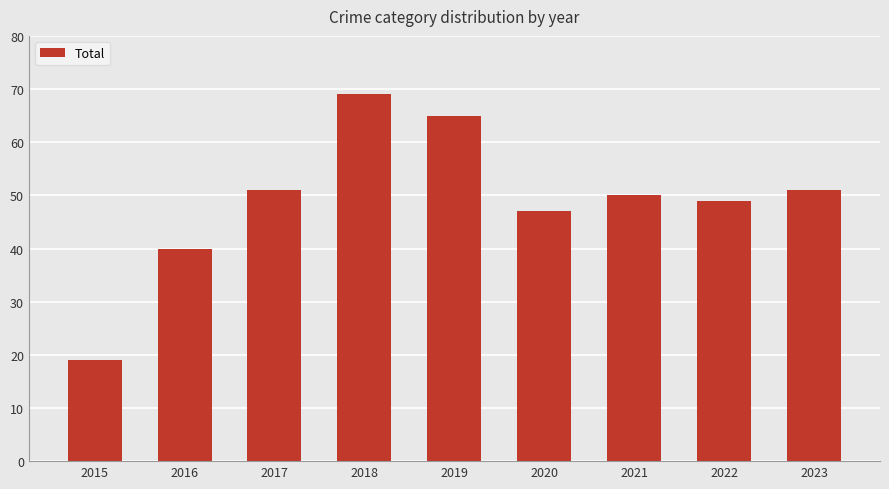

Does the chart contain stacked bars?

No